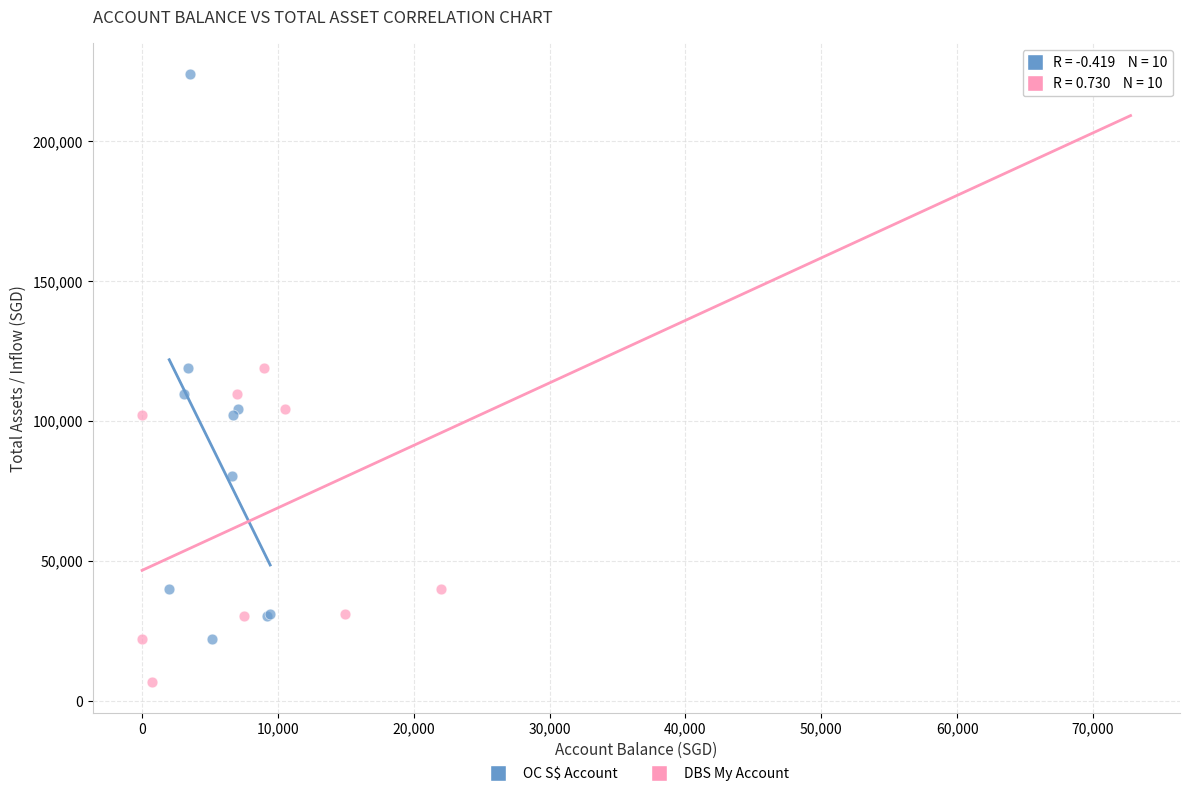

Which series has the largest Y range (max minus min)?

DBS My Account